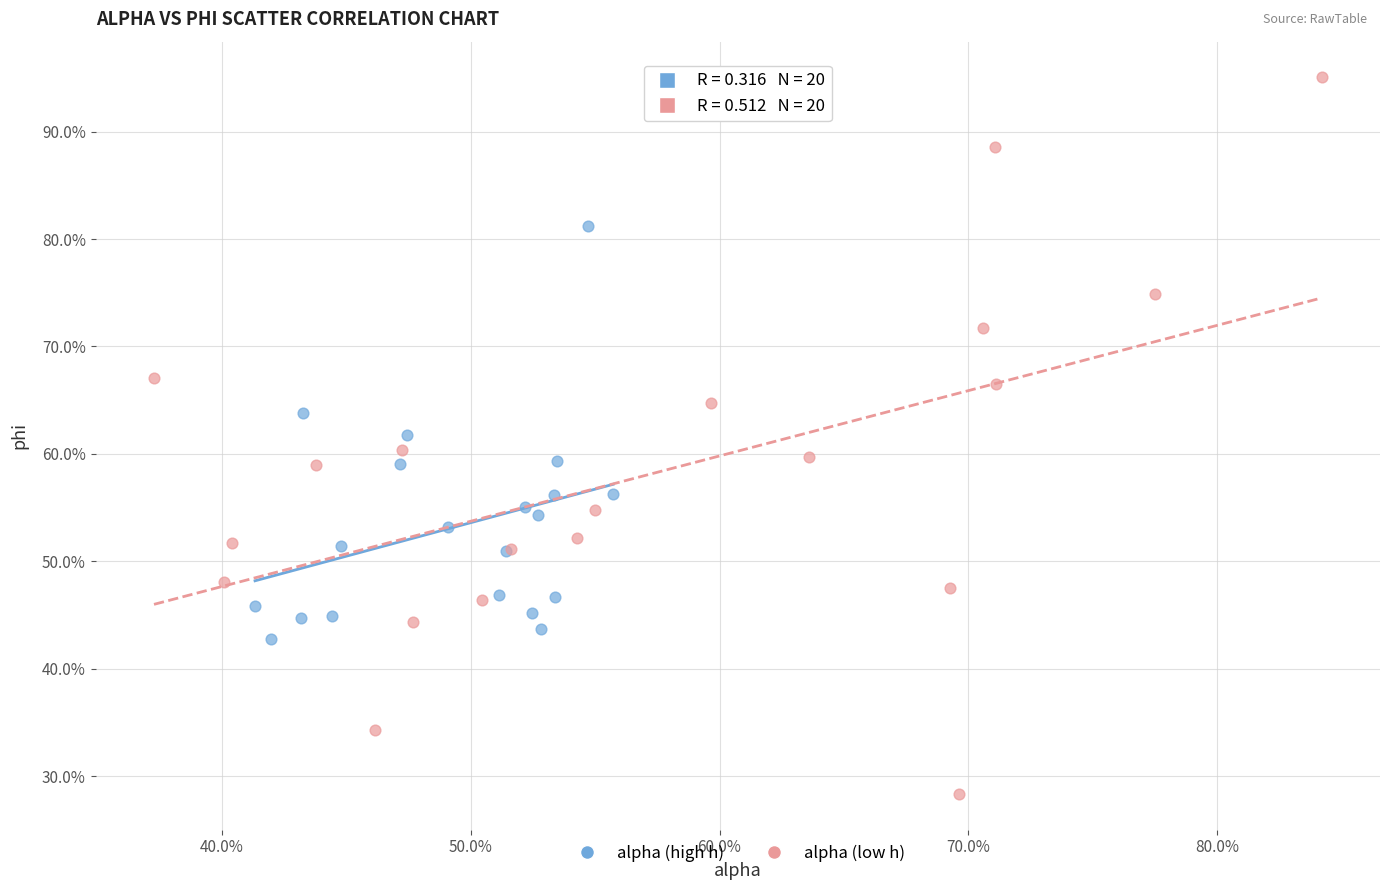

What are all the series names shown in the legend?

alpha (high h), alpha (low h)